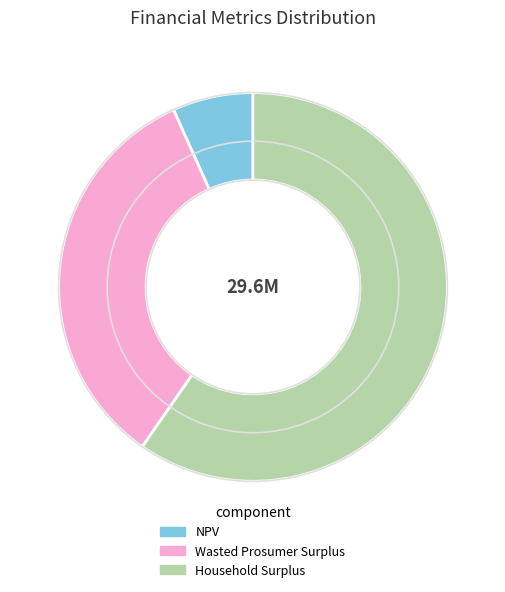

What is the smallest slice in the pie chart?

NPV